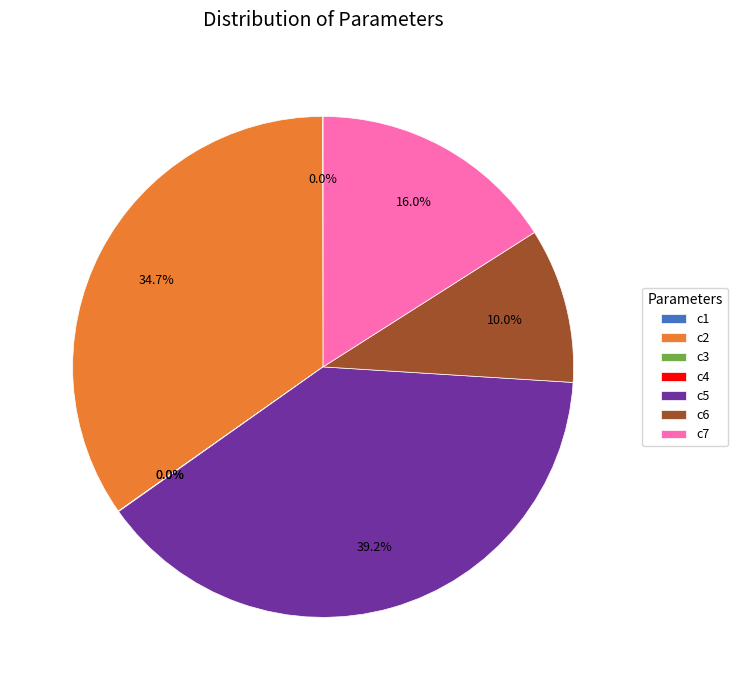

To the nearest percent, what portion does c6 represent?

10%